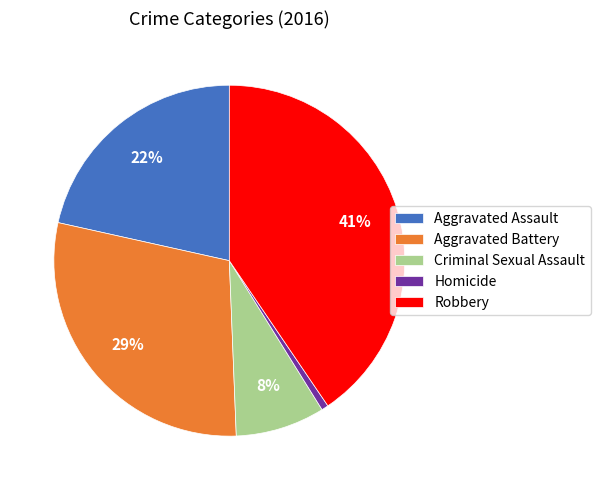

To the nearest percent, what is the difference between the Homicide and Robbery slice percentages?

40%